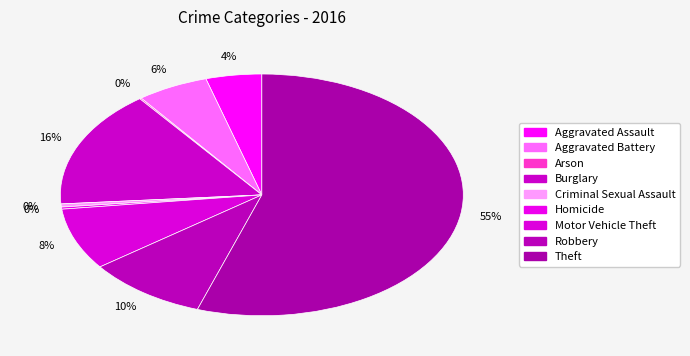

How many slices are in this pie chart?

9